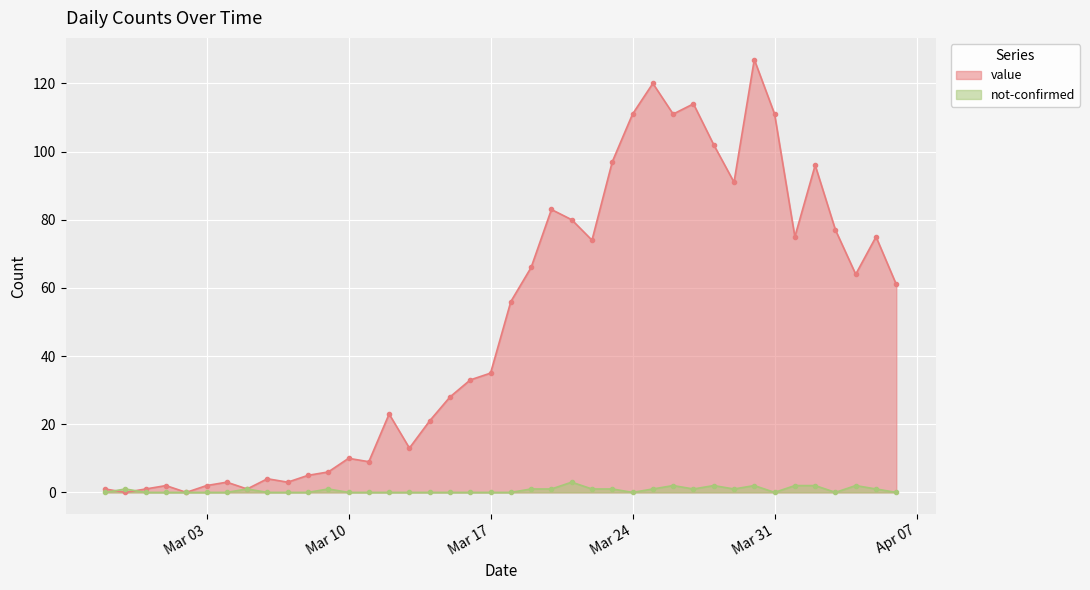

List the series in order of their overall mean, highest first.

value, not-confirmed